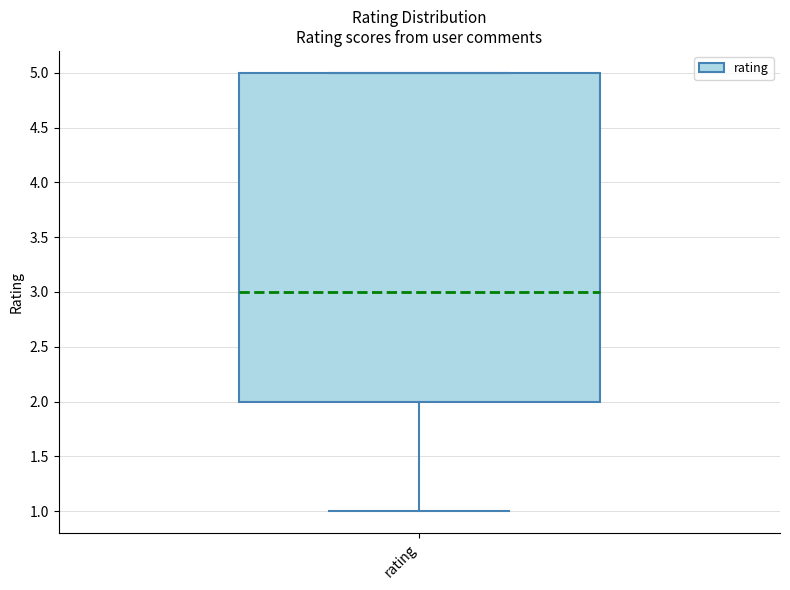

Read this box plot against the y-axis: the position of the median line, the range covered by the box, and the ends of both whiskers. The values are not printed on the chart, so give them approximately, as read against the axis.

median 3, box 2 to 5, whiskers 1 to 5